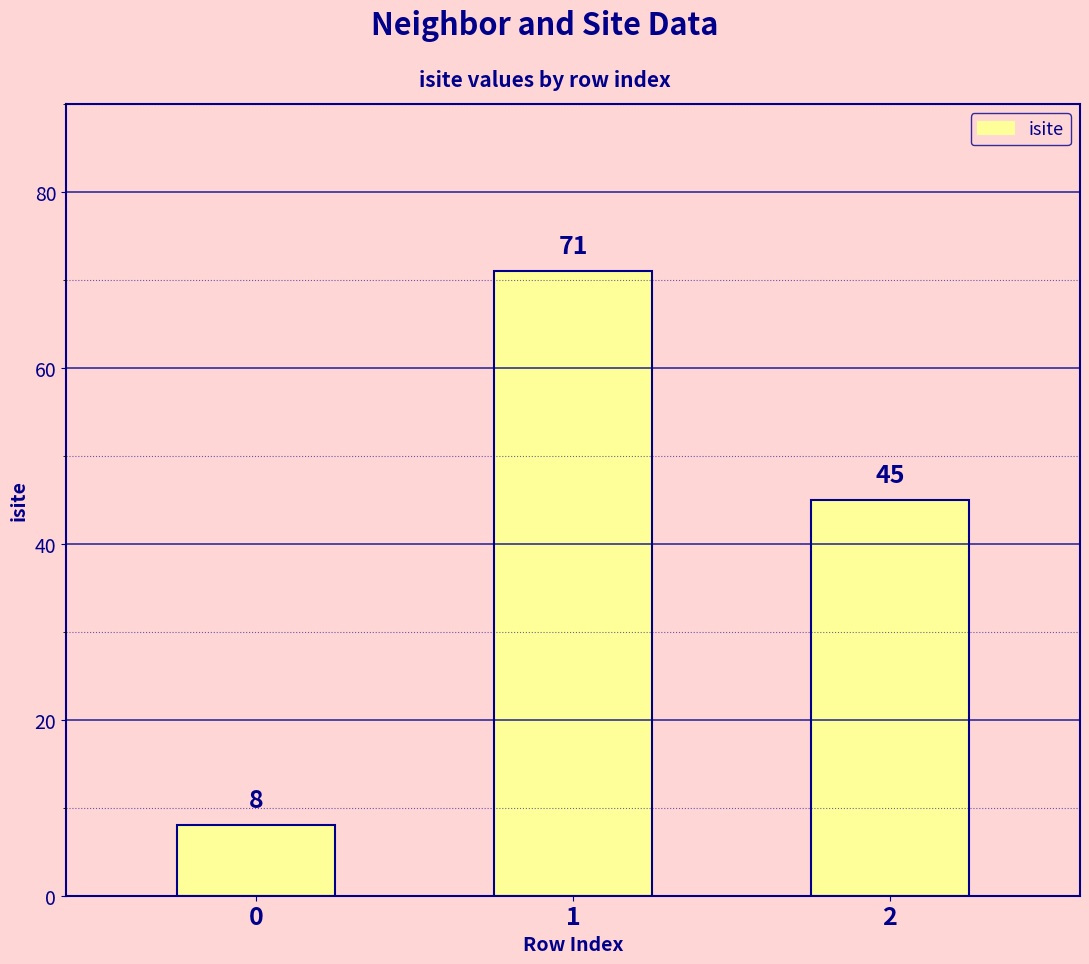

What is the change in value from 0 to 1?

+63